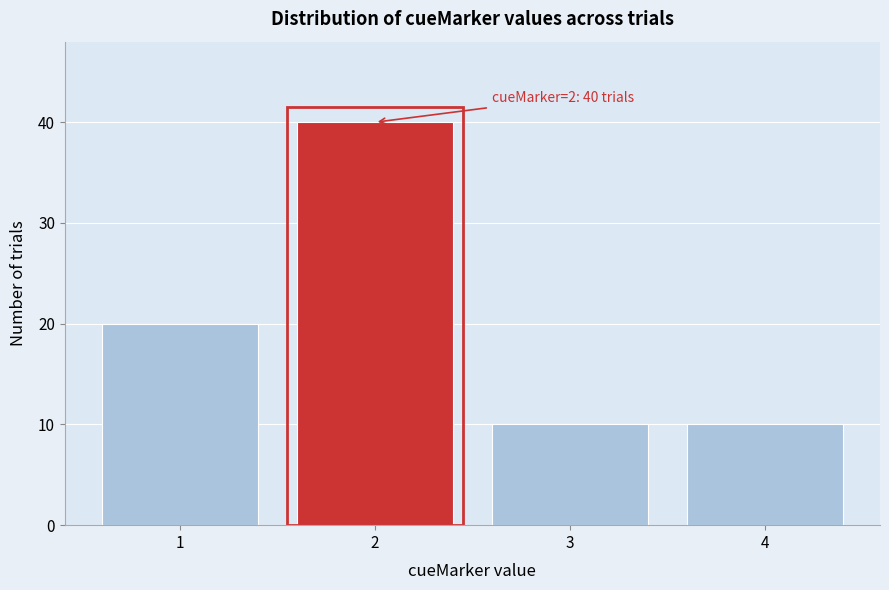

Reading left to right, extract all data points from this chart.

1=20	2=40	3=10	4=10